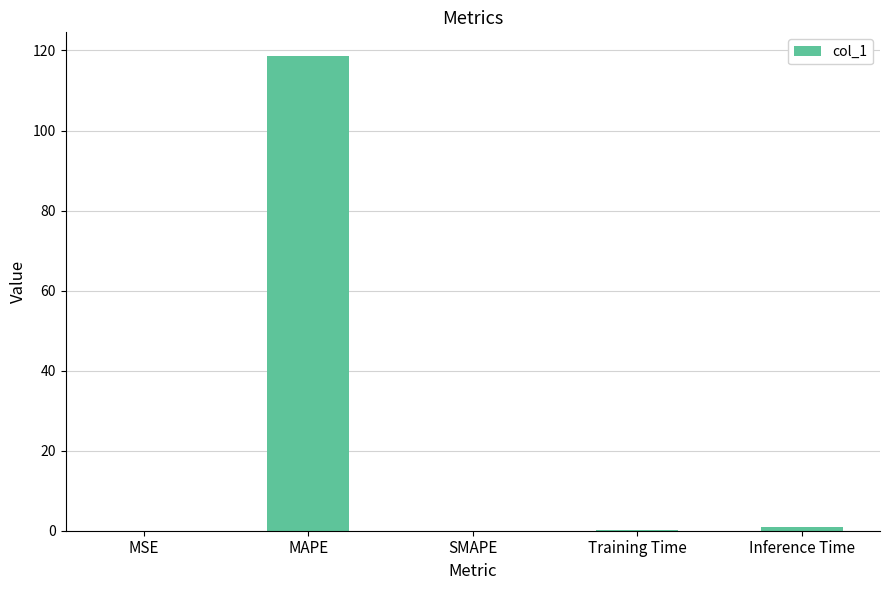

Which label corresponds to the largest value in the chart?

MAPE